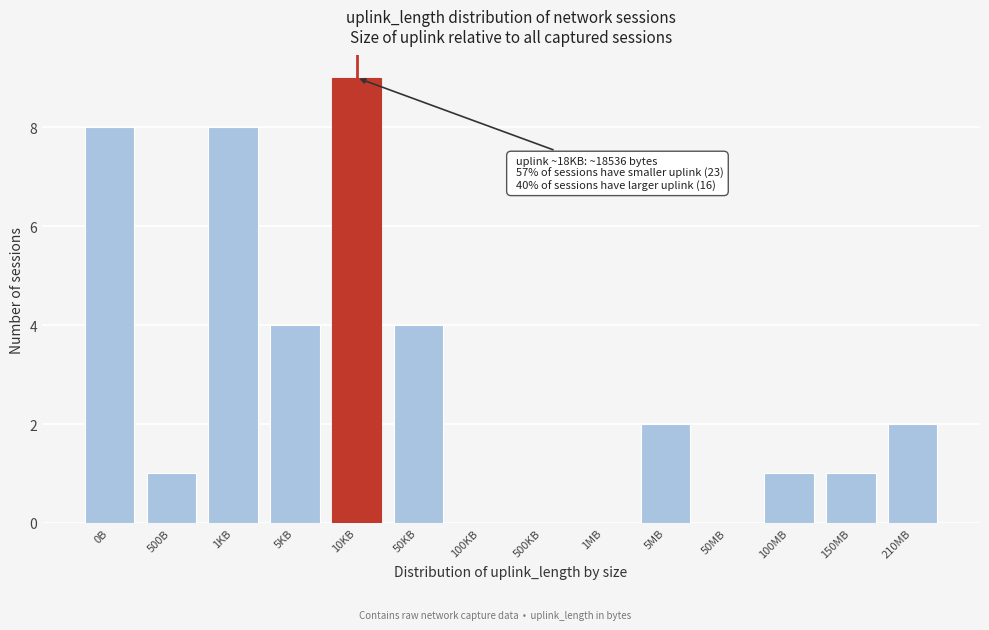

Reading left to right, what are all the values shown in this chart?

0B=8	500B=1	1KB=8	5KB=4	10KB=9	50KB=4	100KB=0	500KB=0	1MB=0	5MB=2	50MB=0	100MB=1	150MB=1	210MB=2